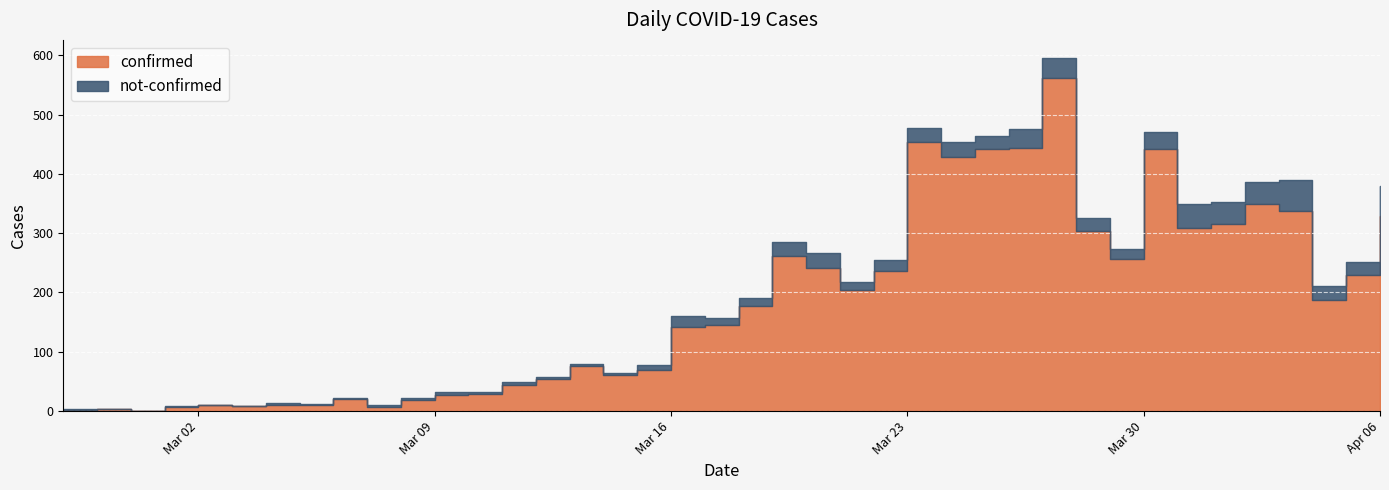

What is the sum of the not-confirmed values at 2020-03-24 and 2020-03-18?

39